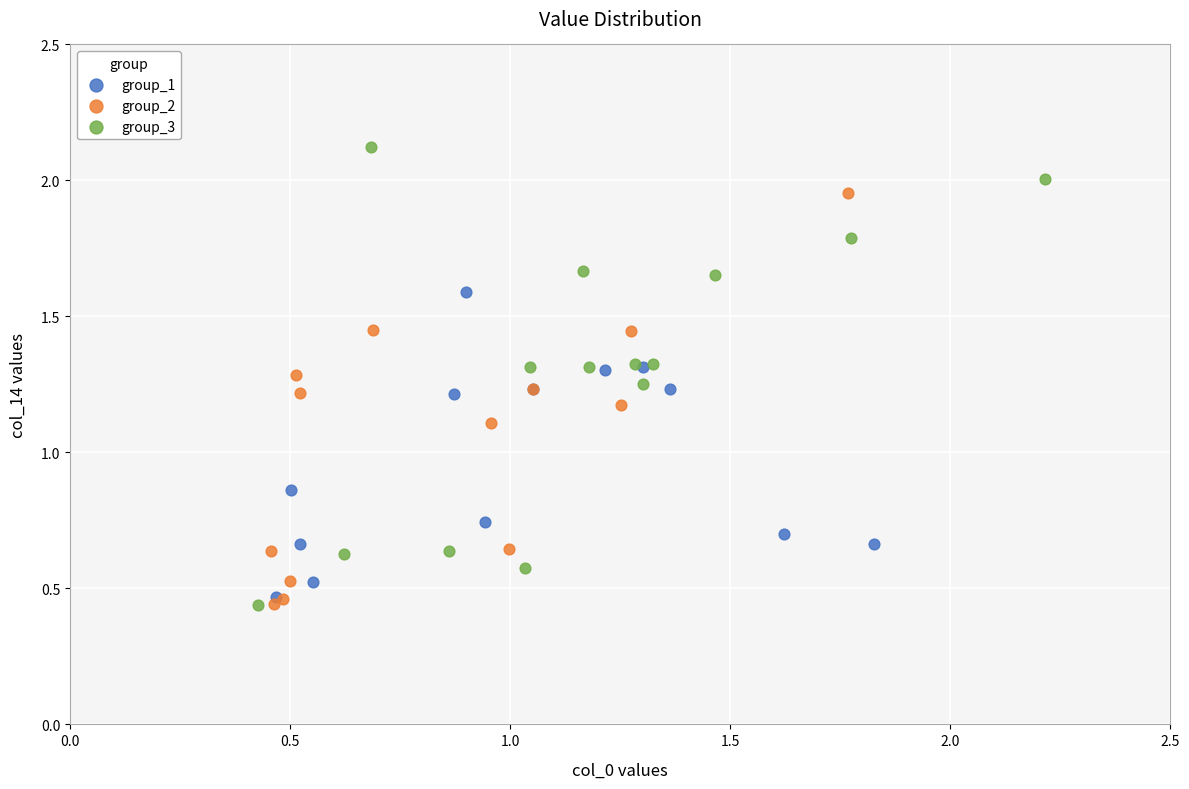

Which series has the largest Y range (max minus min)?

group_3